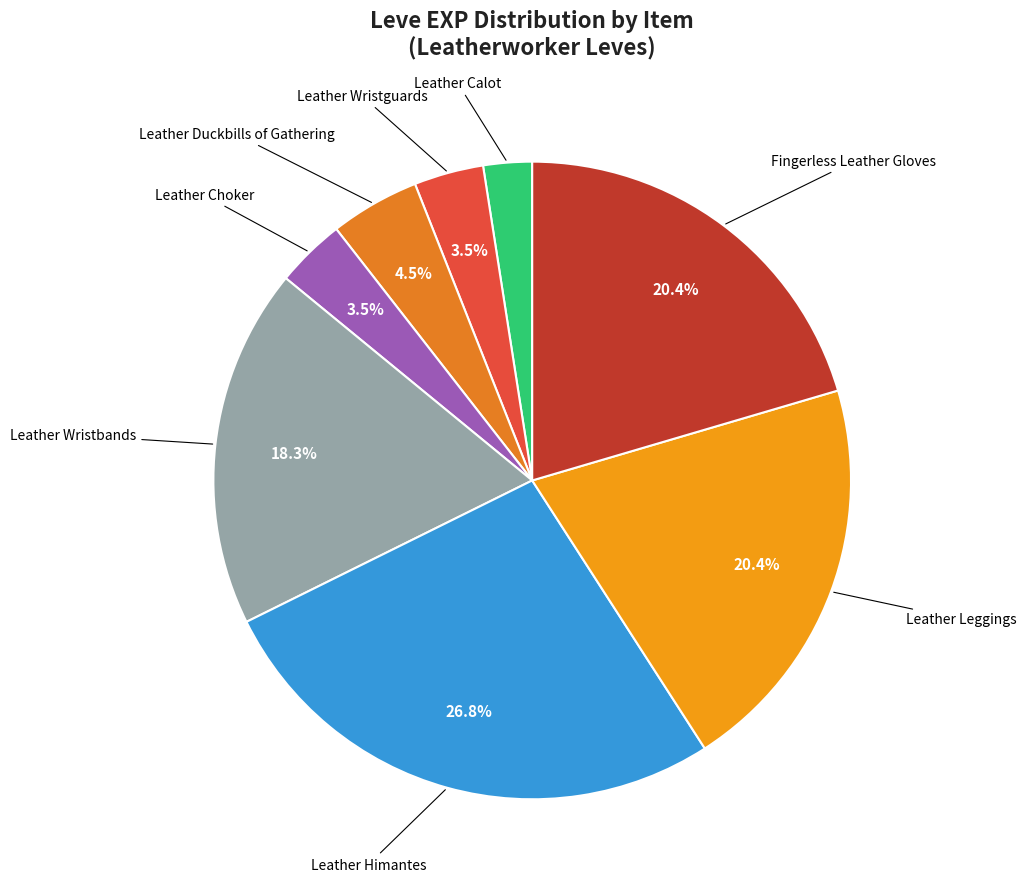

Count the number of slices in the pie.

8